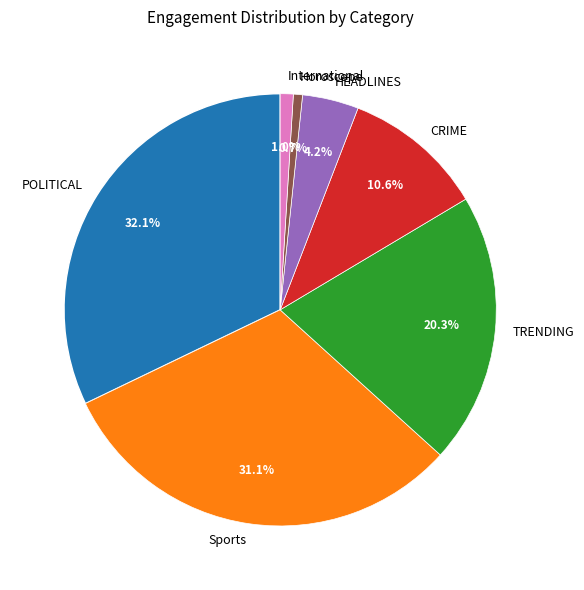

How many segments does this pie chart have?

7